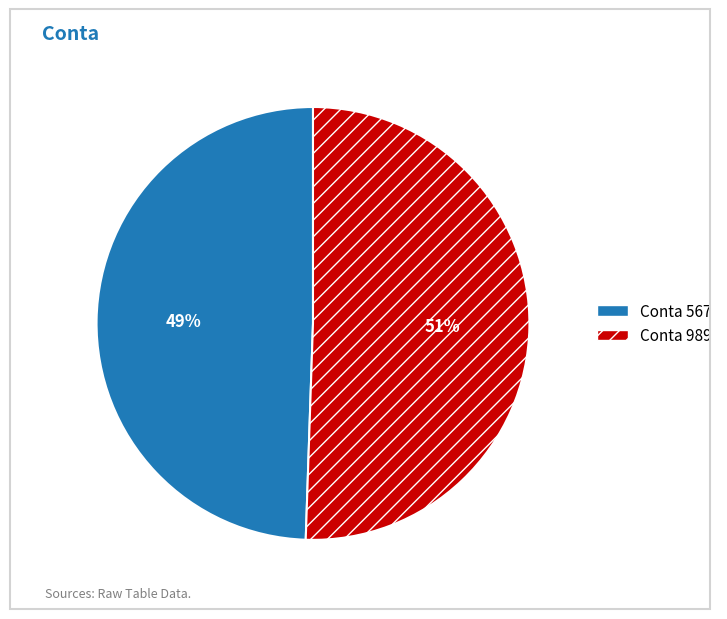

To the nearest percent, what is the average slice percentage?

50%